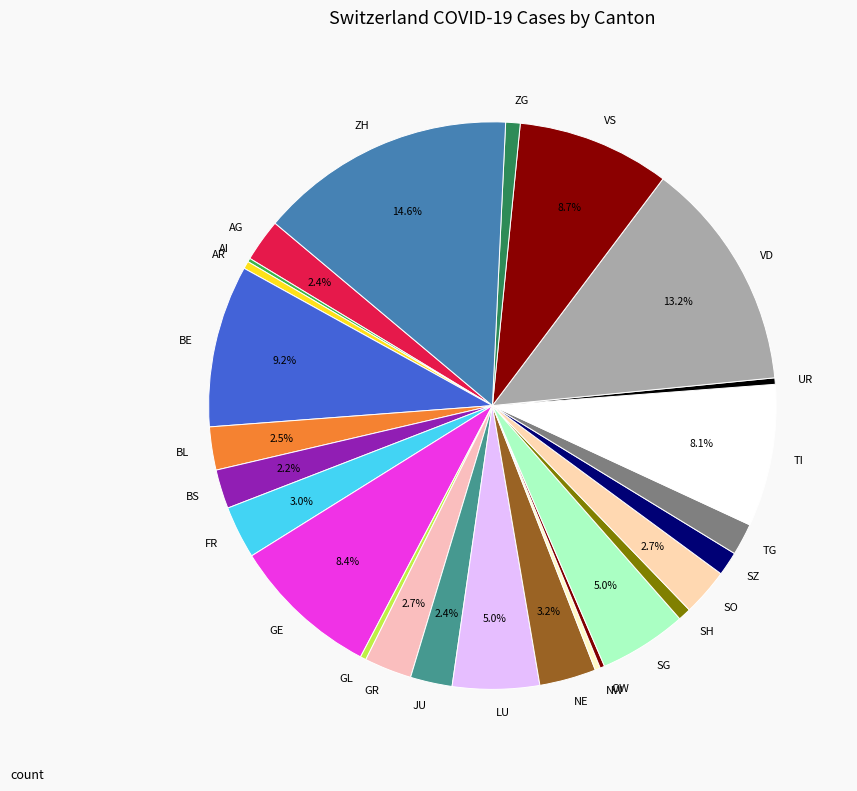

Which category has the biggest portion of the pie?

ZH